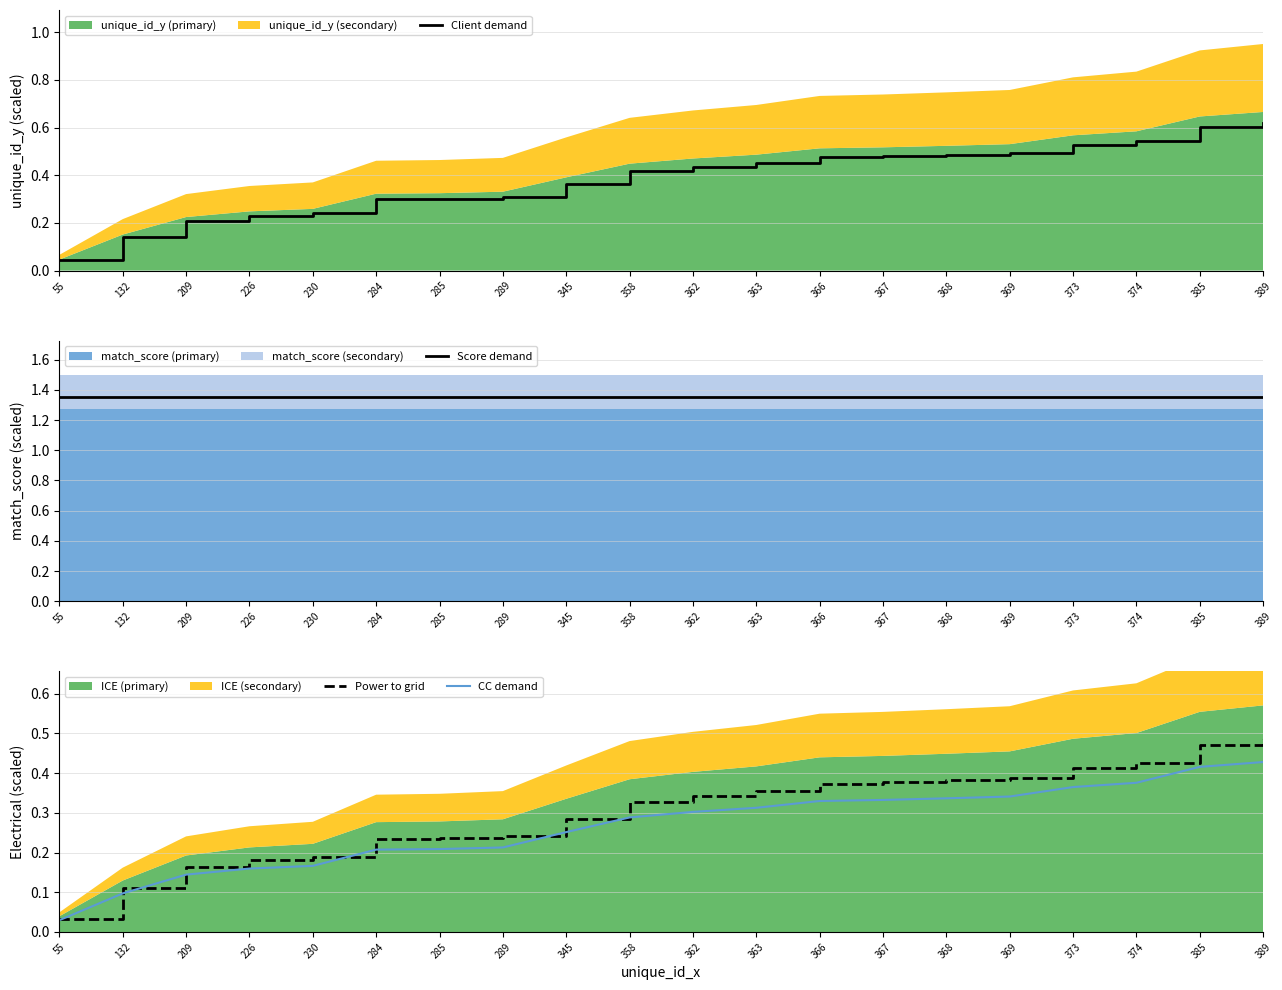

Which category has the highest value in the Power to grid series?

389